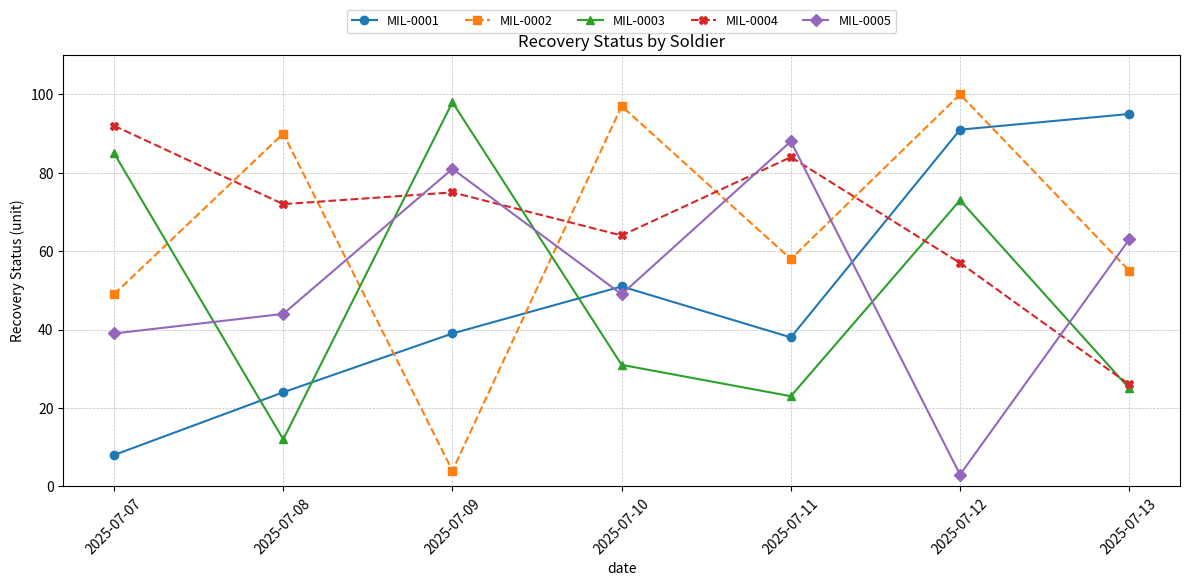

Where is the first local maximum for MIL-0001?

2025-07-10